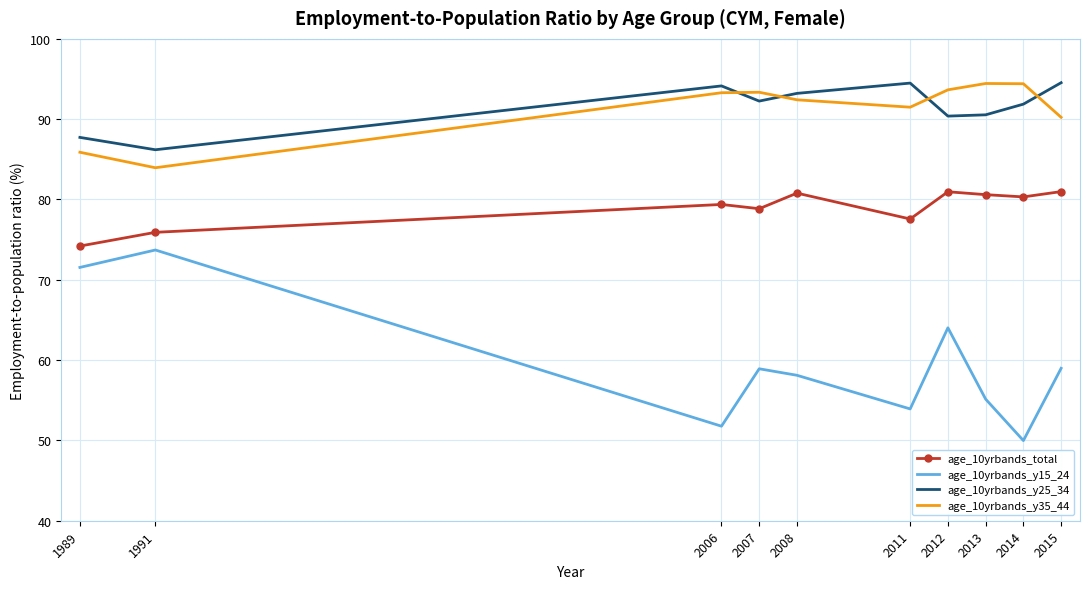

What is the difference between the second highest and second lowest values in the age_10yrbands_y35_44 series?

8.5